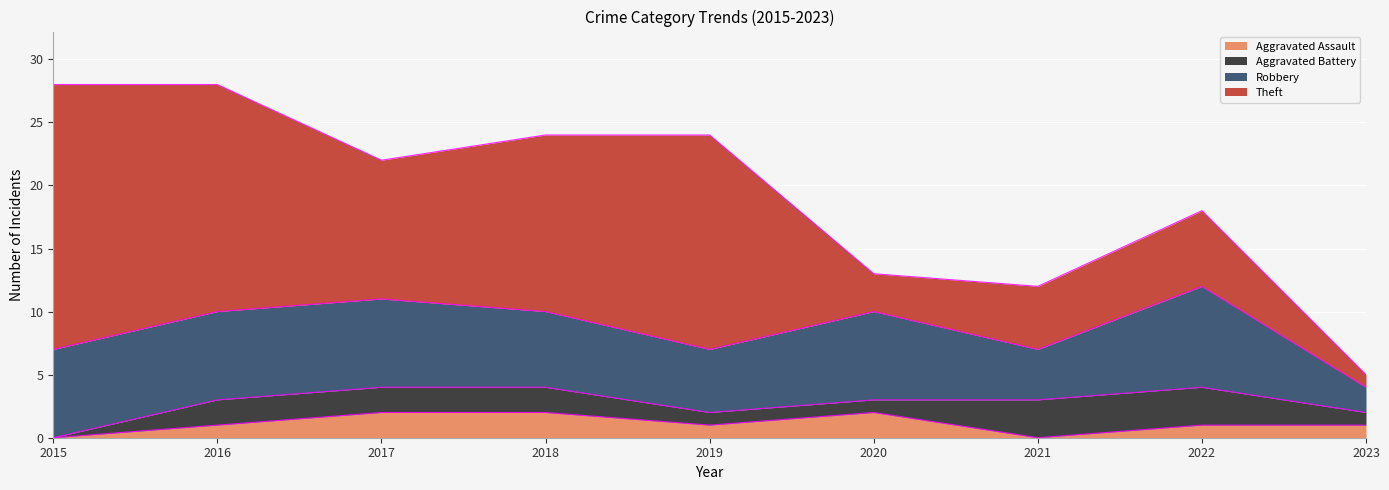

How many Robbery values are between 5 and 7?

6